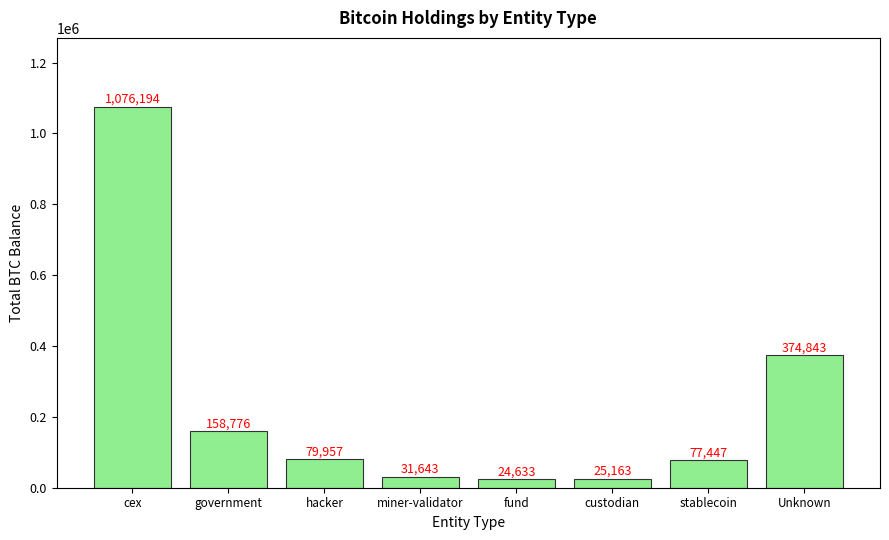

What is the change in value from custodian to stablecoin?

+52283.6